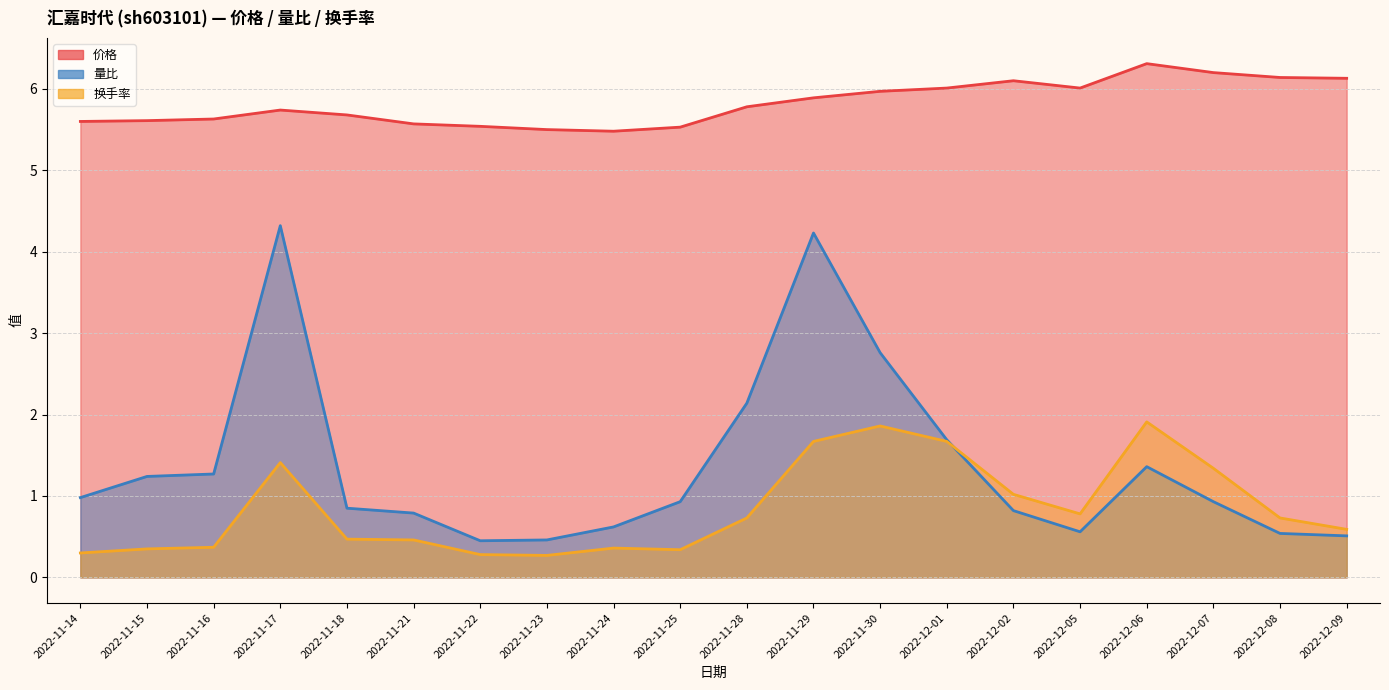

The 量比 series shows 1.7 at 2022-12-01. True or false?

True